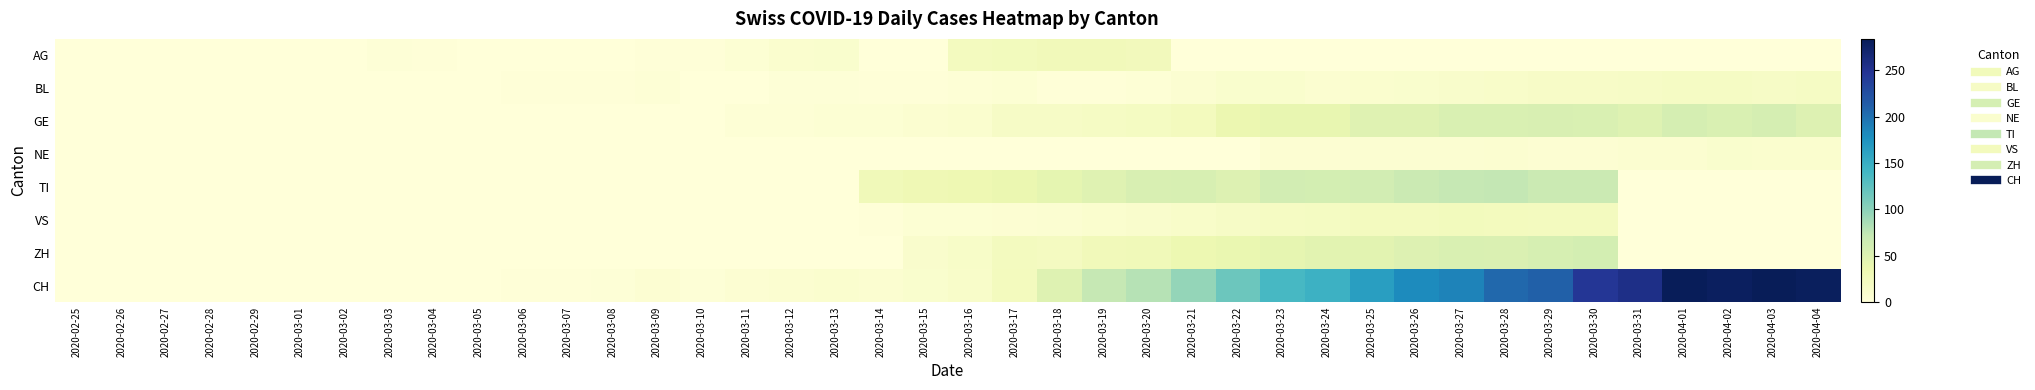

Which series has the largest total across all categories?

CH